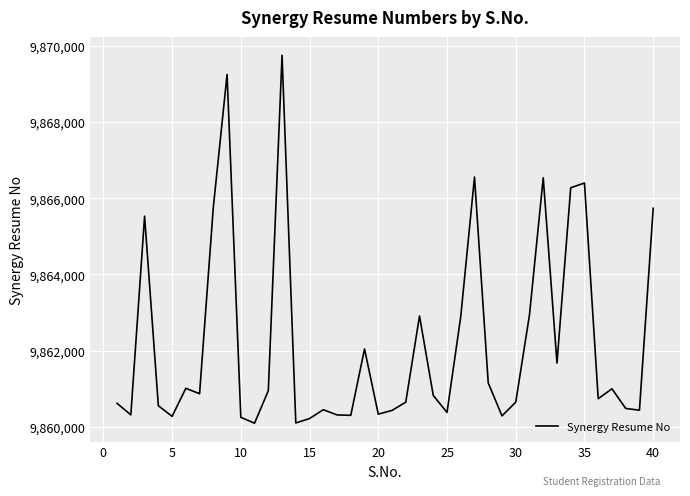

What is the minimum value shown in the chart?

9860092